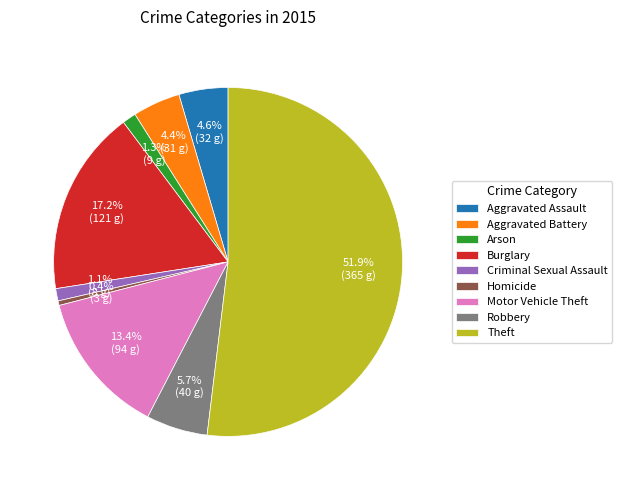

What is the largest slice in the pie chart?

Theft